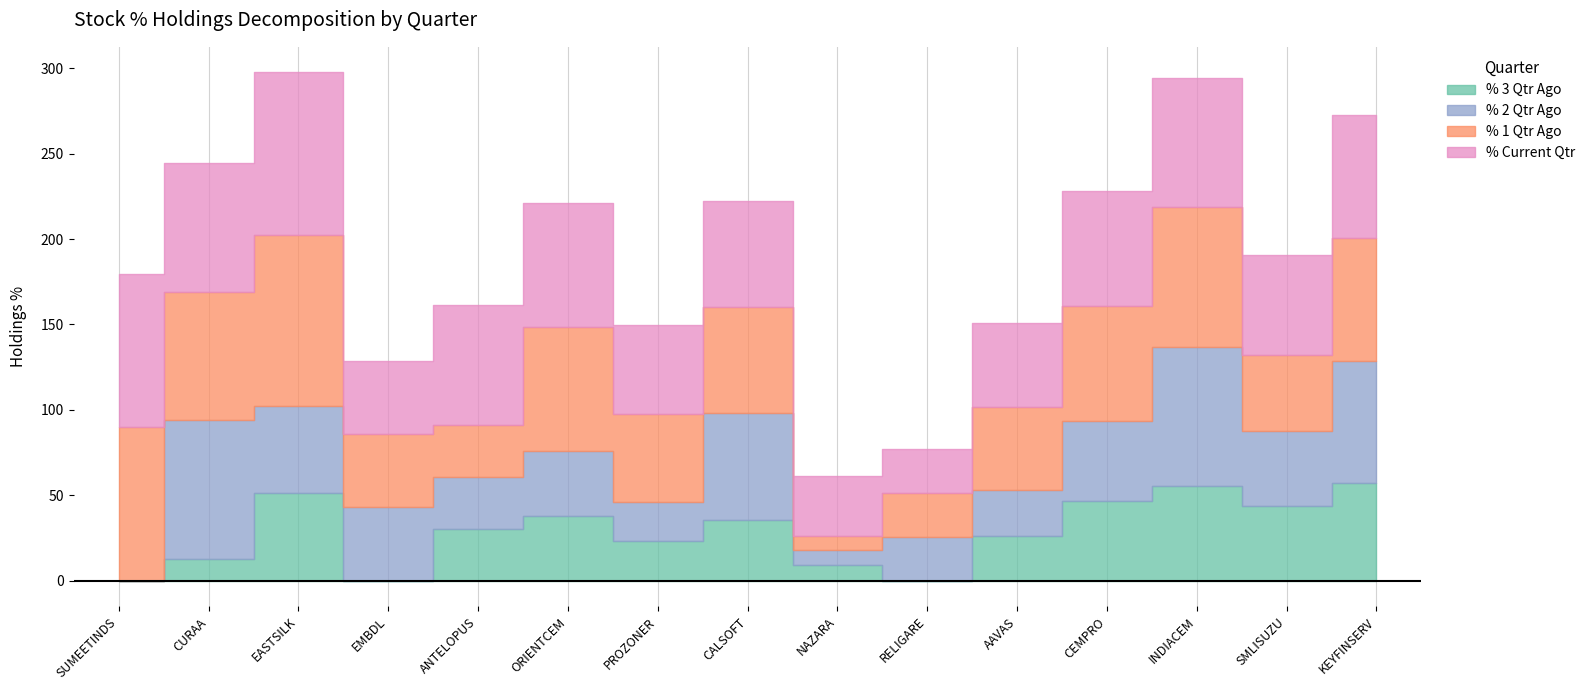

How many times do % 1 Qtr Ago and % 3 Qtr Ago cross each other?

2